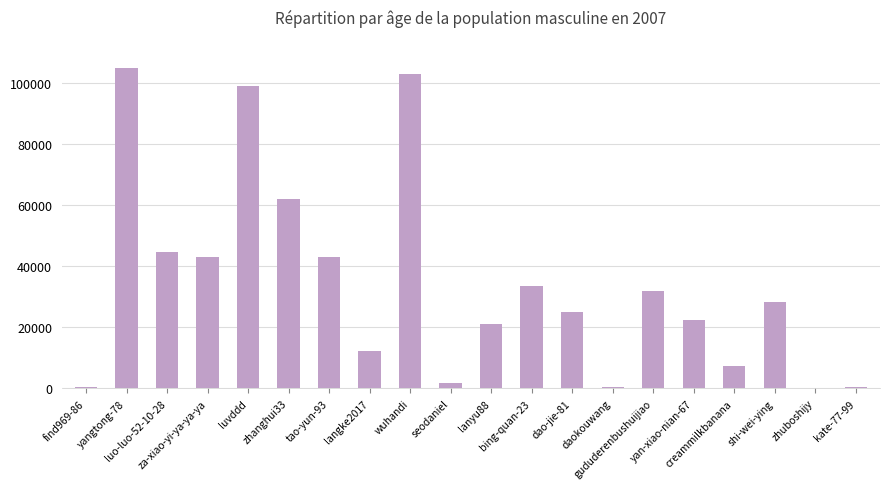

What is the sum of all values?

684410